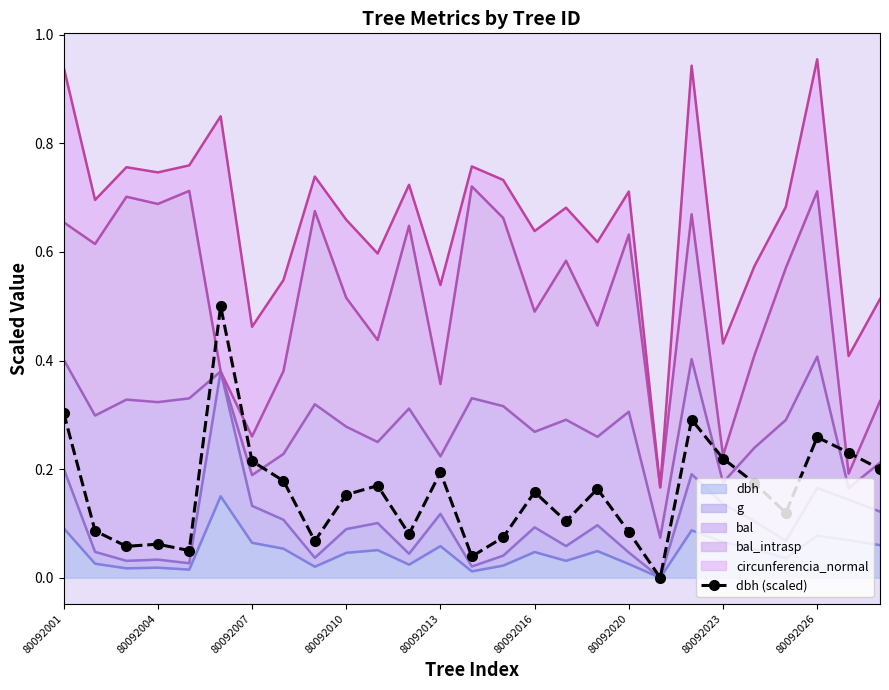

What is the sum of all values?

4.2